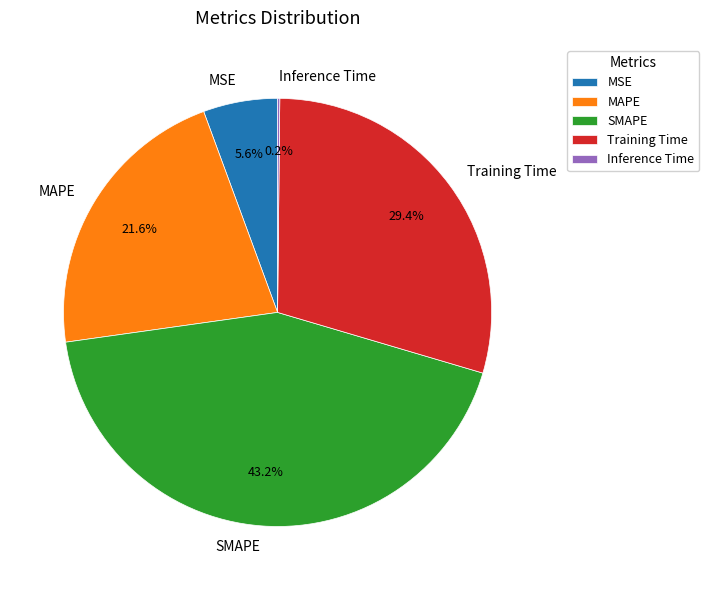

What is the total percentage of SMAPE and Training Time?

72.6%